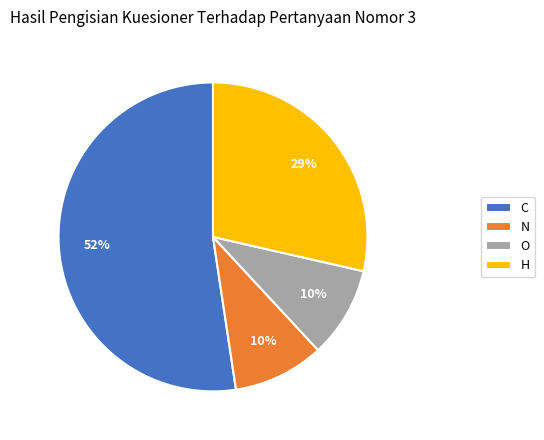

To the nearest percent, what portion does O represent?

10%